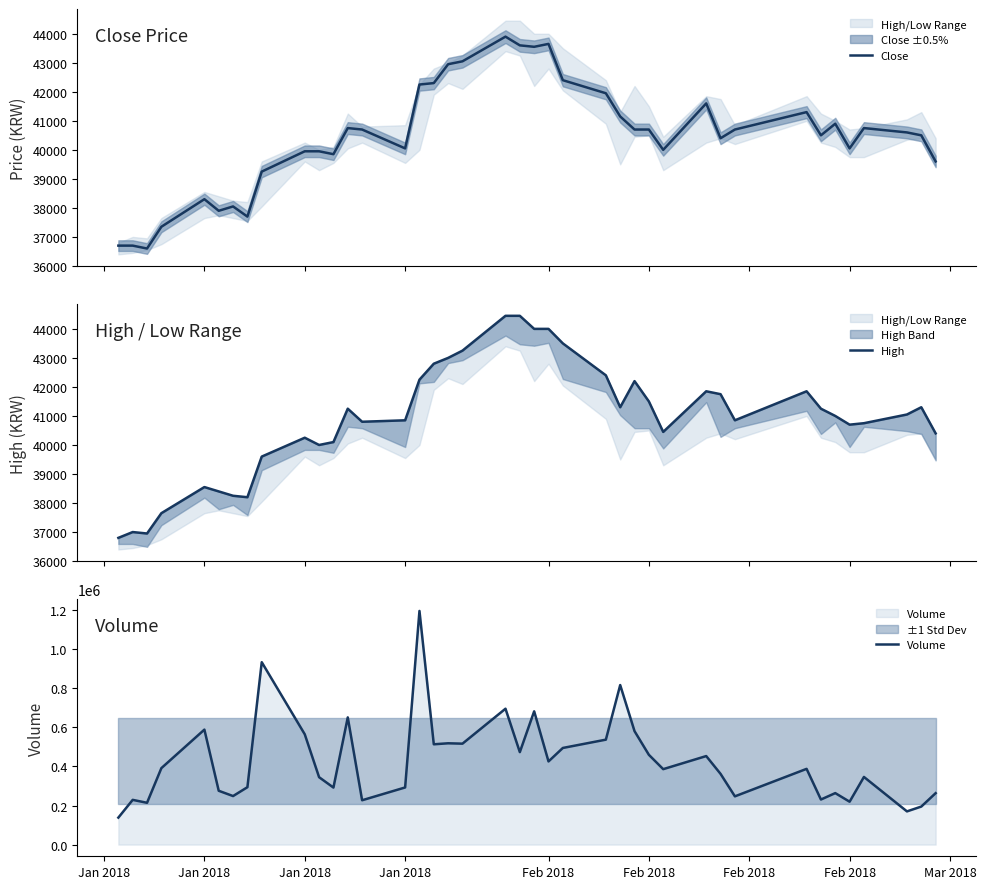

List the series in order of their peak value, lowest first.

Close, High, Volume